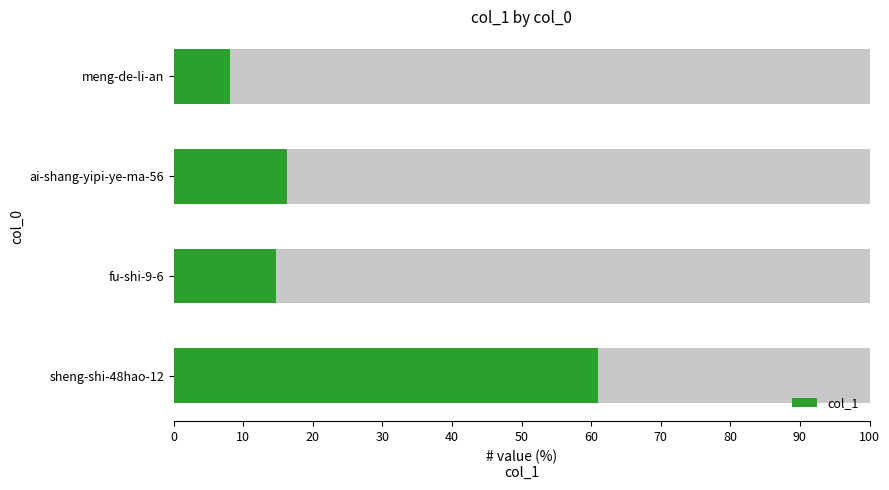

What is the change in value from fu-shi-9-6 to meng-de-li-an?

-6.7